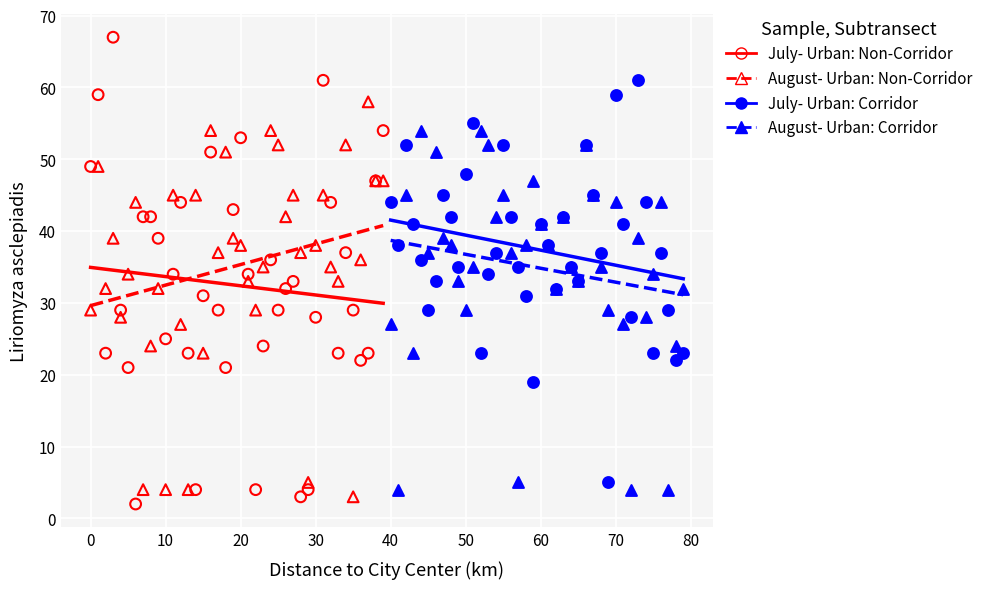

Which series has the largest Y range (max minus min)?

July- Urban: Non-Corridor